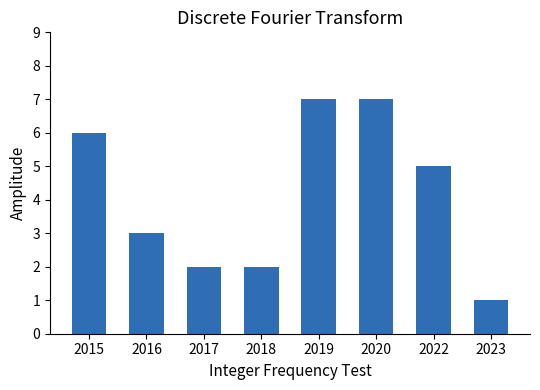

Where does the data first go above 5?

2015